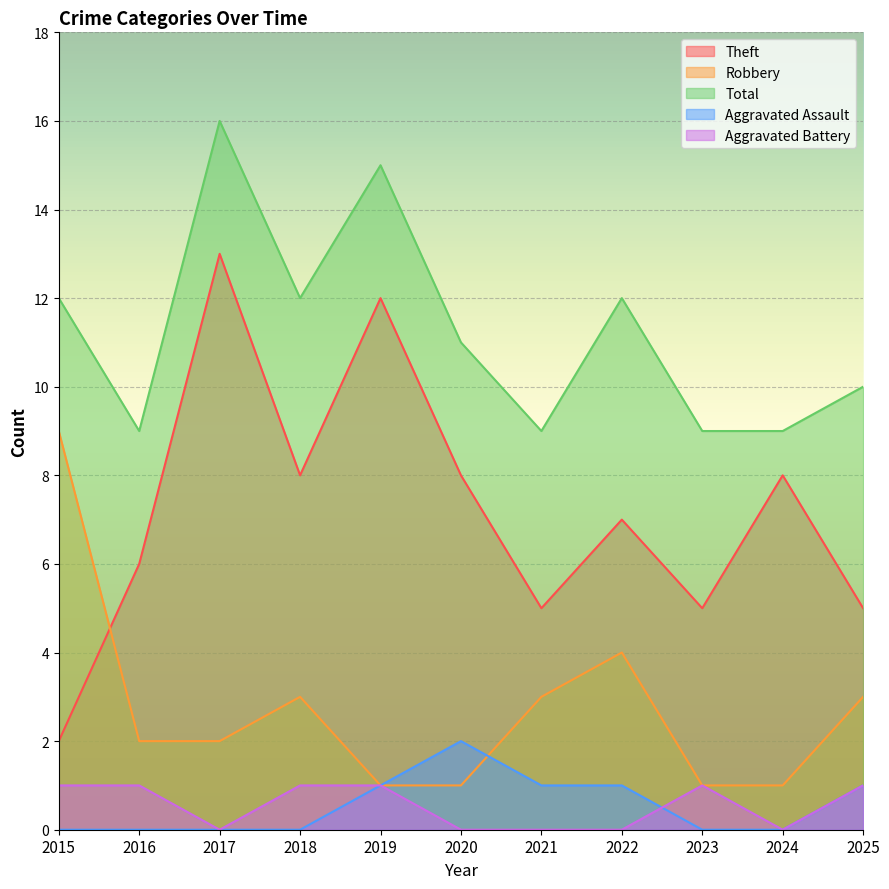

At which category does Aggravated Battery reach its first local peak?

2023